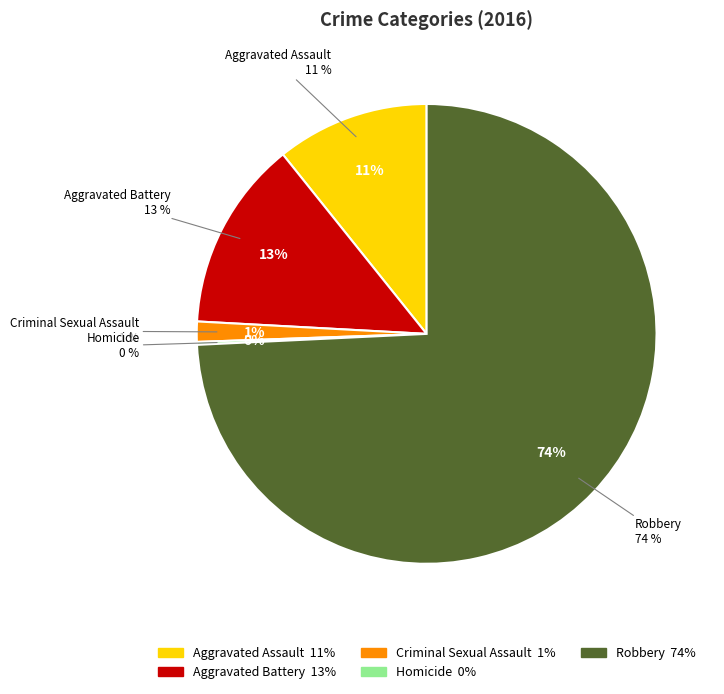

What is the majority slice?

Robbery